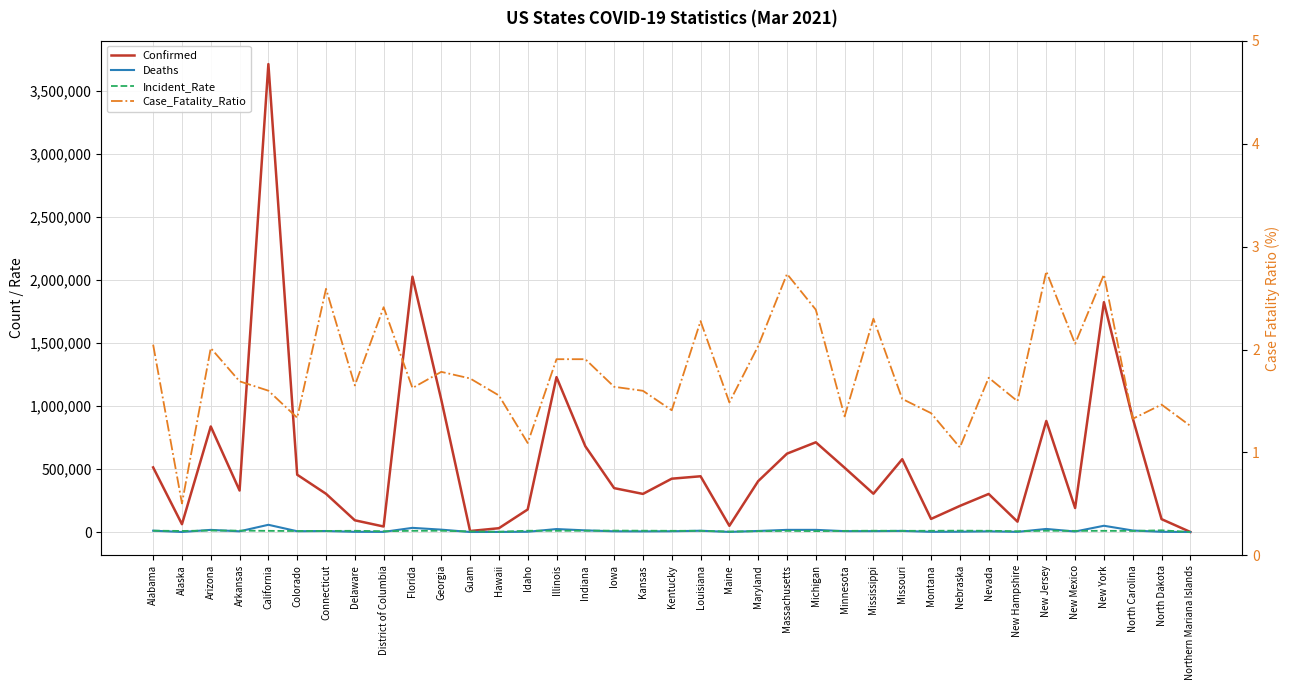

How many data points in Confirmed are above 348498?

18